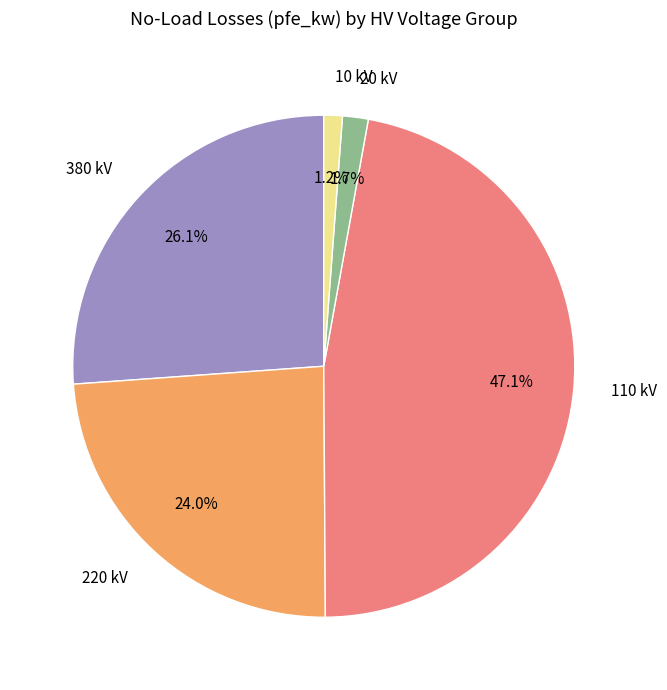

Which has a higher value, 110 kV or 380 kV?

110 kV